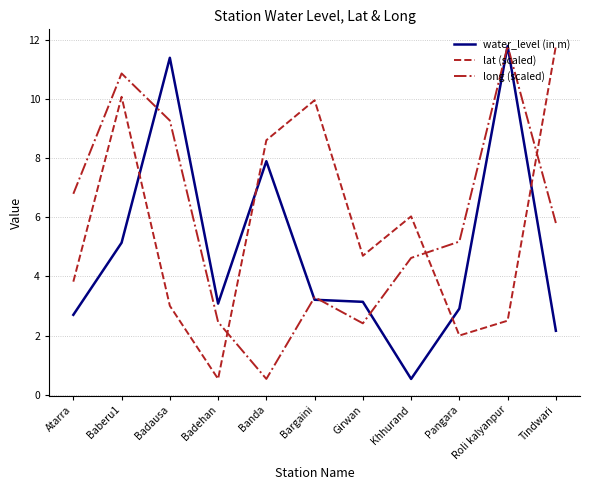

What is the average value of the water_level (in m) series?

4.9